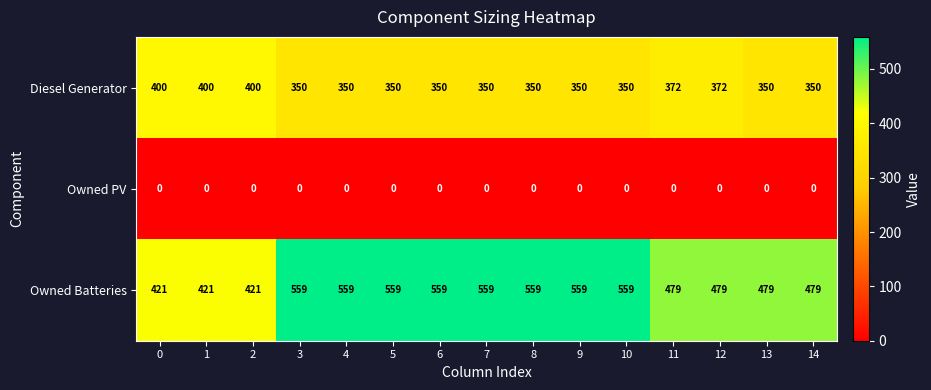

What is the highest value of the Owned Batteries series?

559